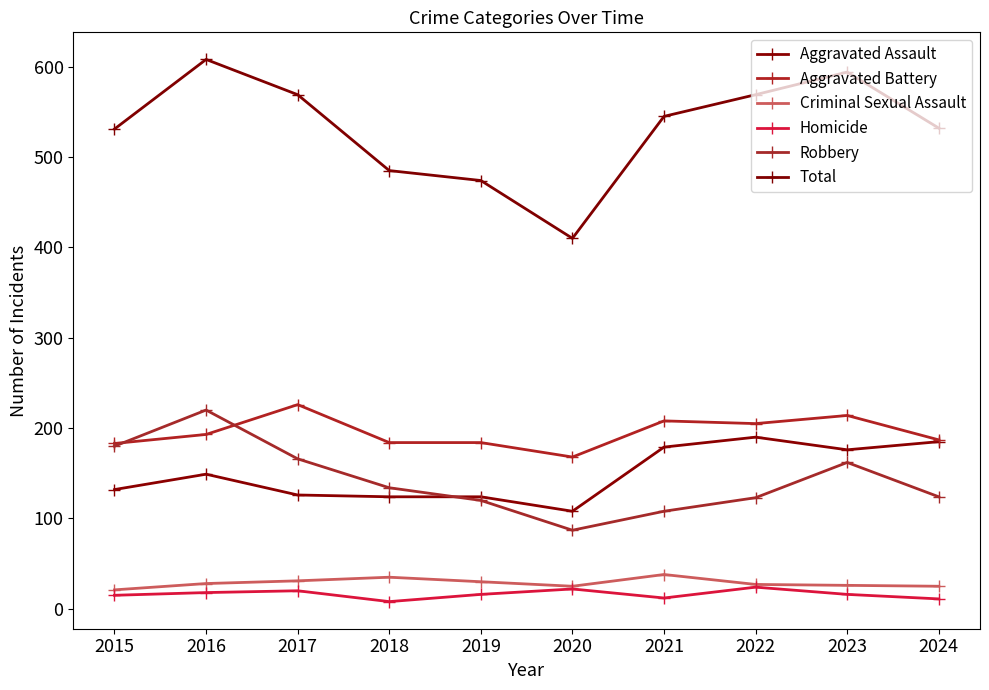

Which series has the largest total across all categories?

Total